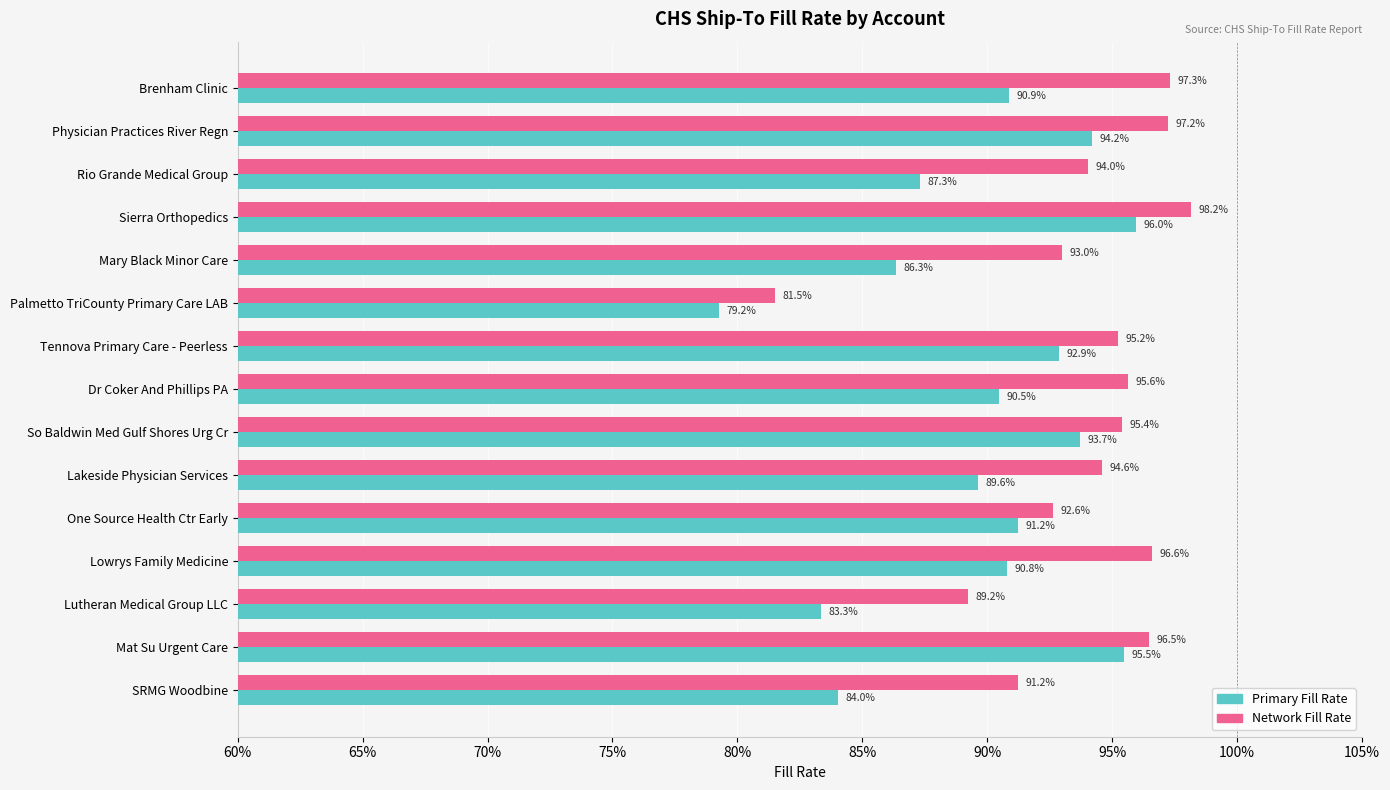

At which label does Primary Fill Rate reach its minimum?

Palmetto TriCounty Primary Care LAB